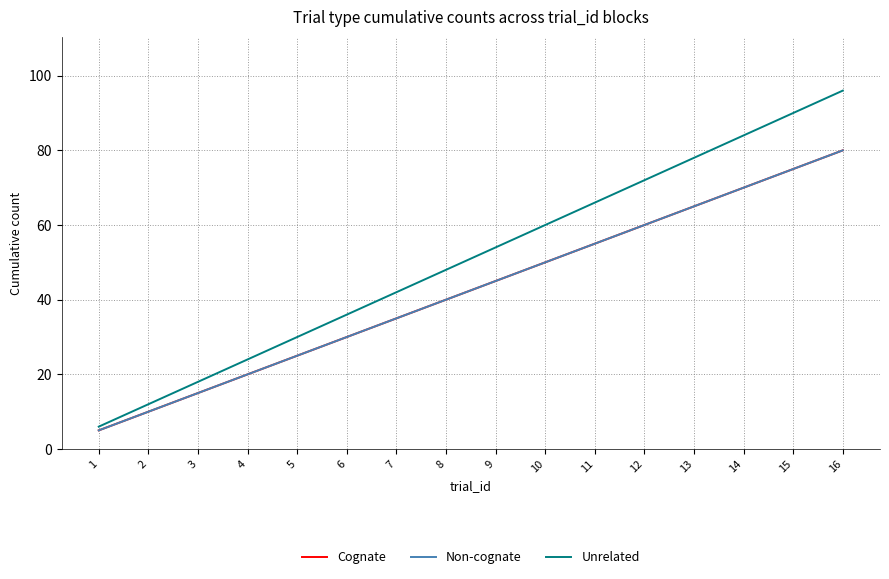

Which has a higher value, 16 or 8?

16